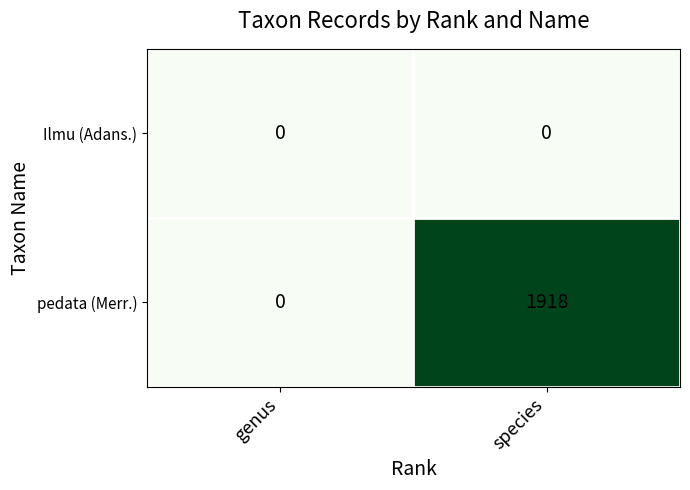

What is the difference between the pedata (Merr.) values at genus and species?

1918